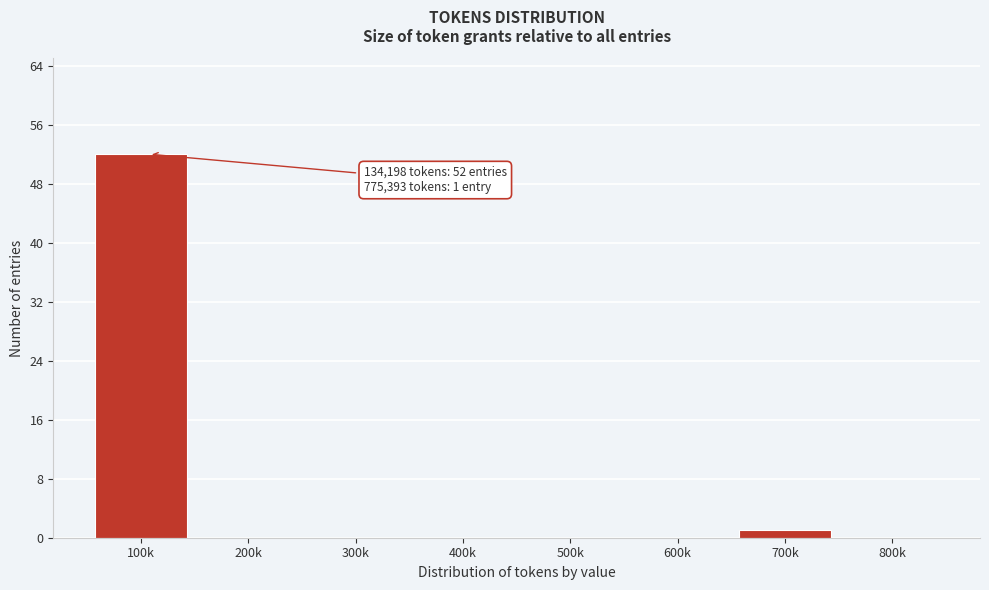

Reading left to right, transcribe all the data shown in this chart.

100k=52	200k=0	300k=0	400k=0	500k=0	600k=0	700k=1	800k=0